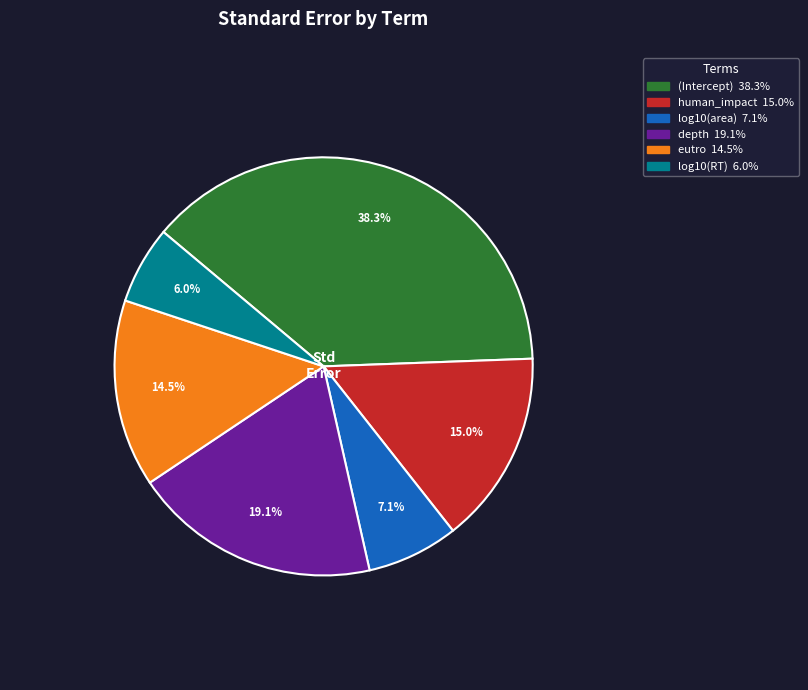

To the nearest percent, what is the difference between the log10(RT) and eutro slice percentages?

8%